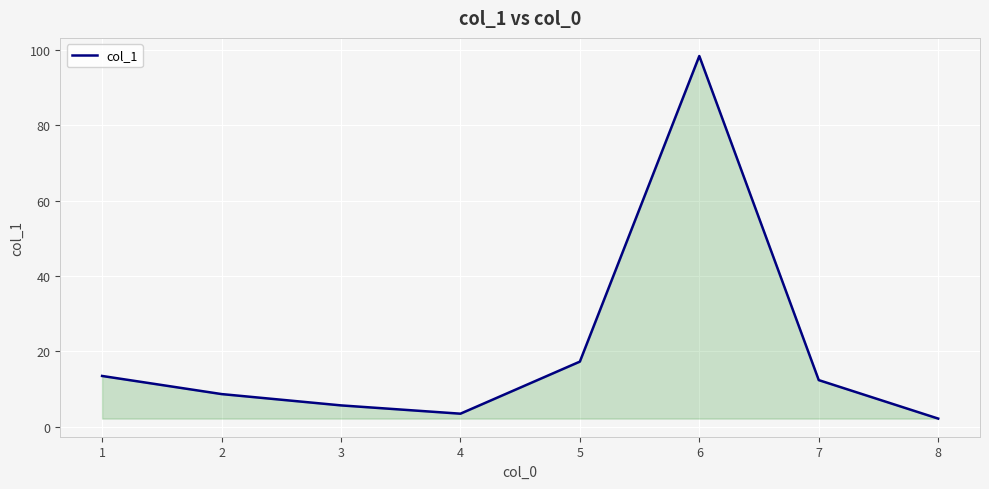

At which category does the data reach its first local valley?

4